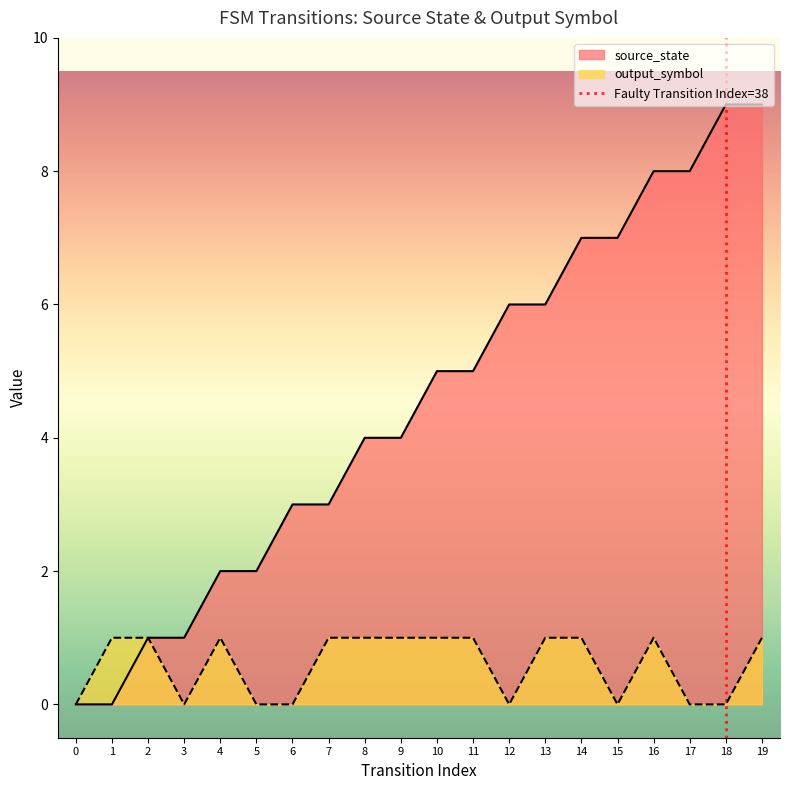

True or false: source_state has a value of 5 at 11.

True